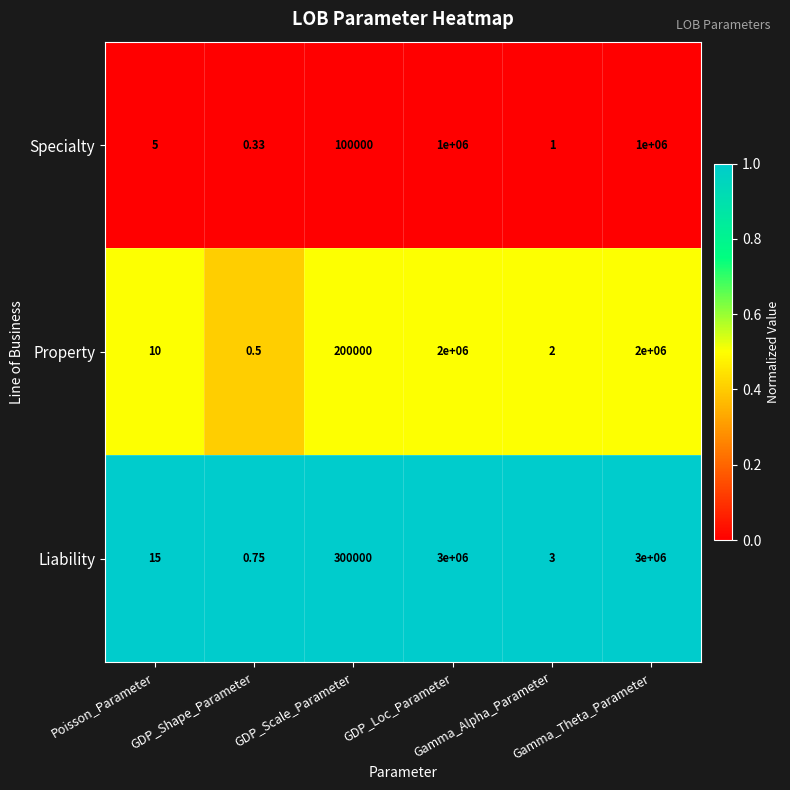

Which series has the widest spread of values?

Liability